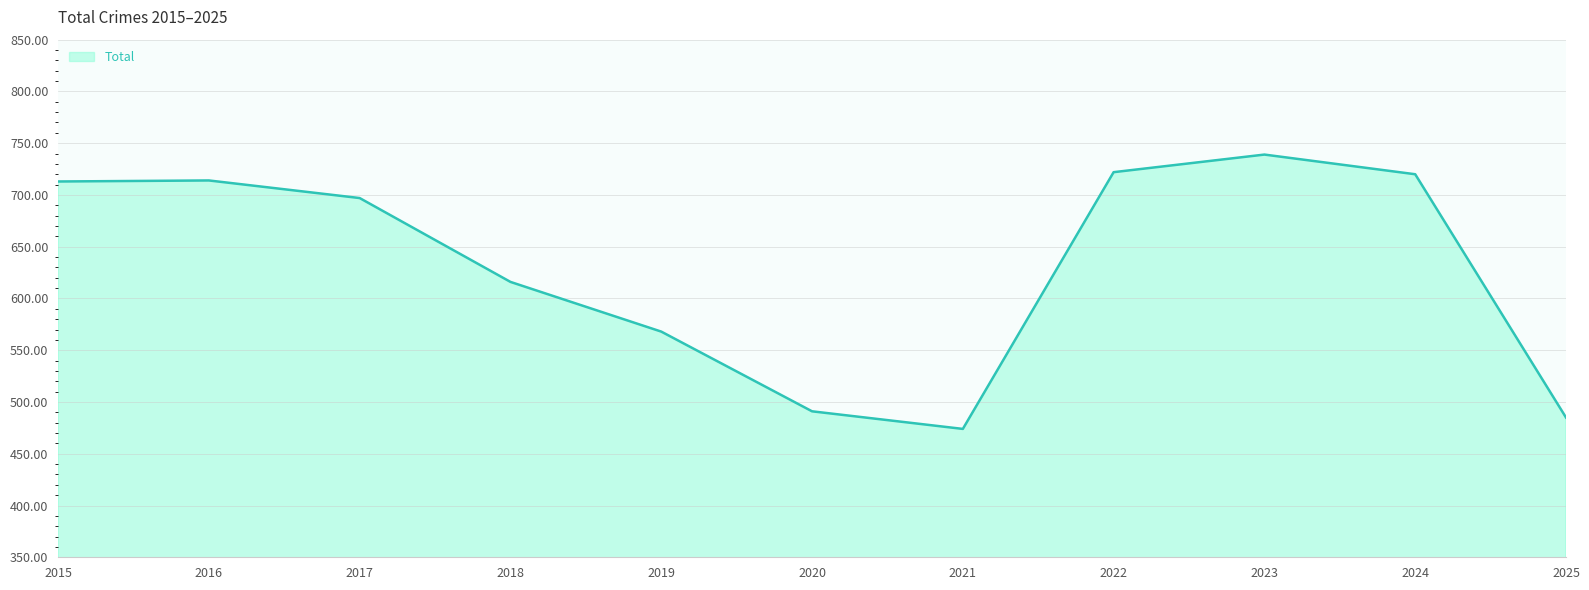

What is the sum of the values at 2020 and 2018?

1107